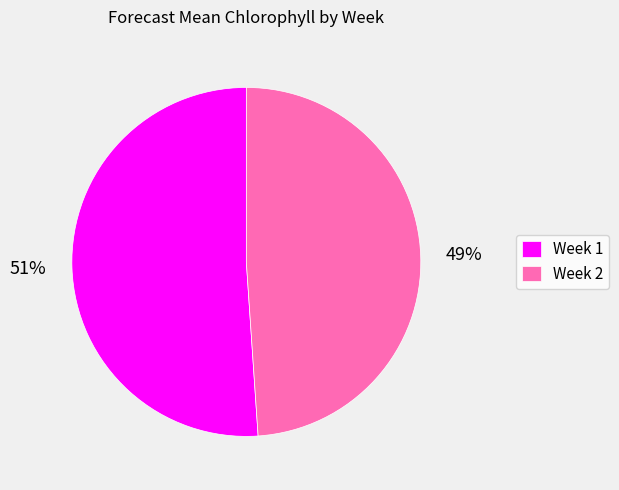

Count the number of slices in the pie.

2